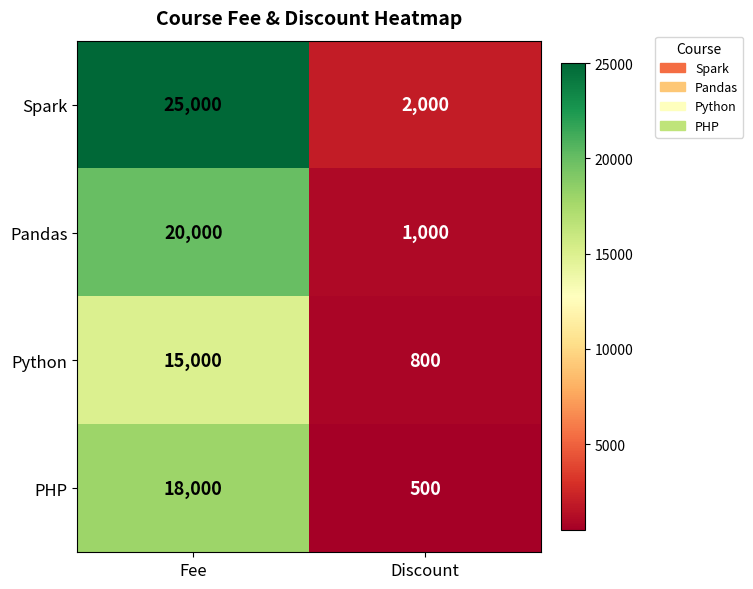

Which series changed the most between Fee and Discount?

Spark